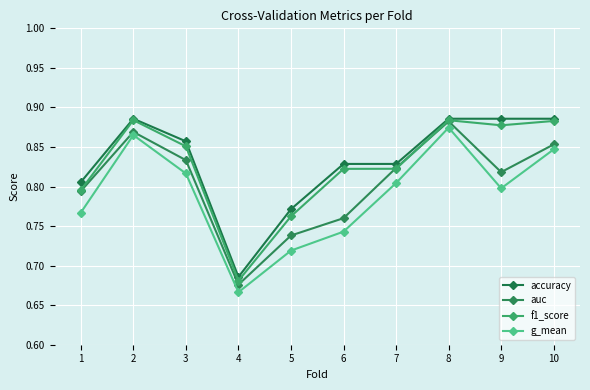

What is the difference between the maximum and minimum values in the f1_score series?

0.2